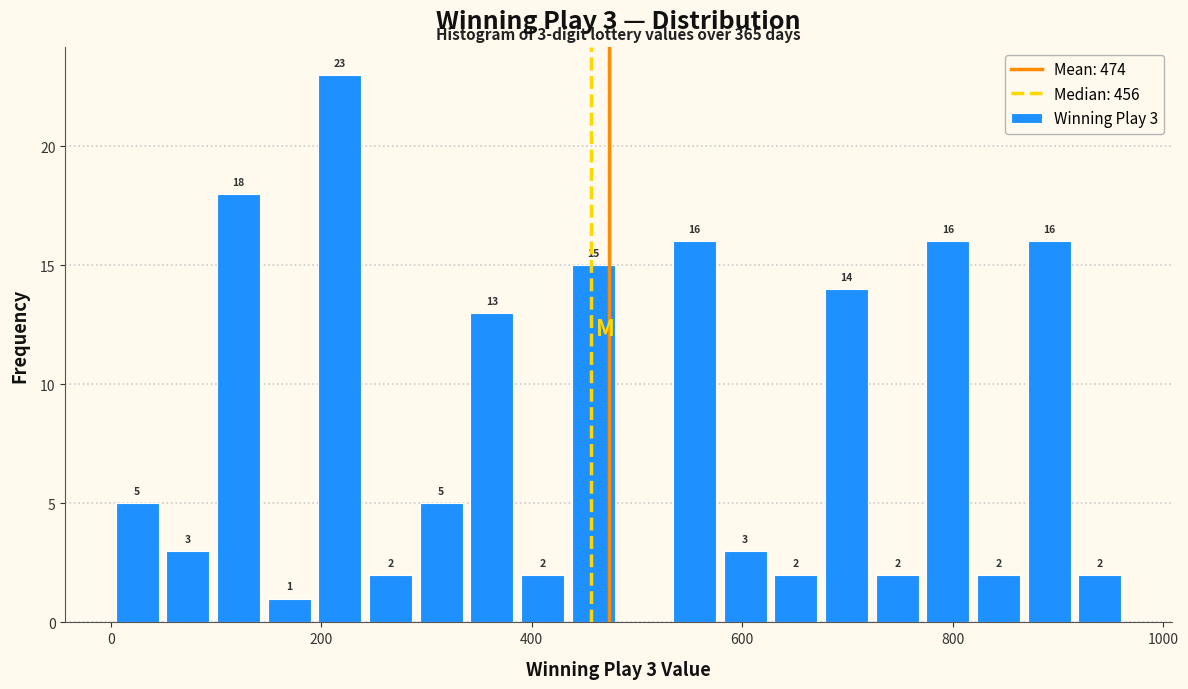

Read against the x-axis, roughly where is the centre of the tallest bar?

220